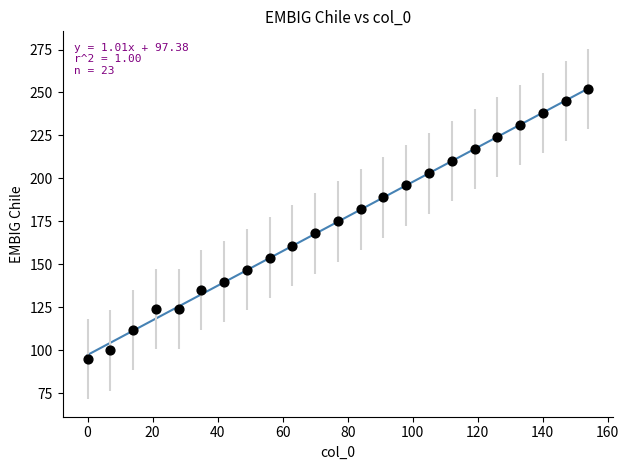

What is the range of Y values (max minus min)?

157